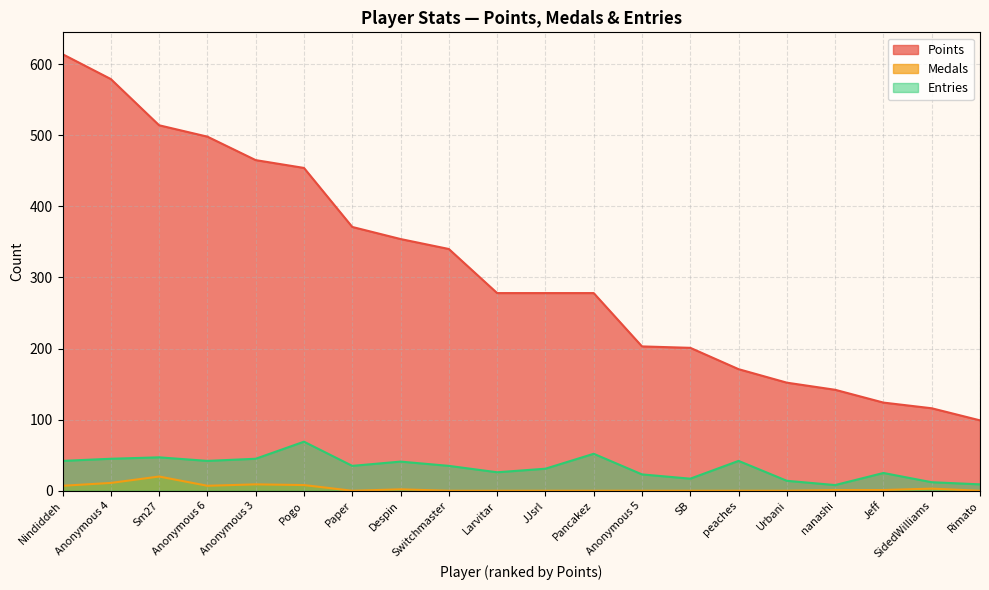

True or false: Points and Medals intersect in this chart.

False